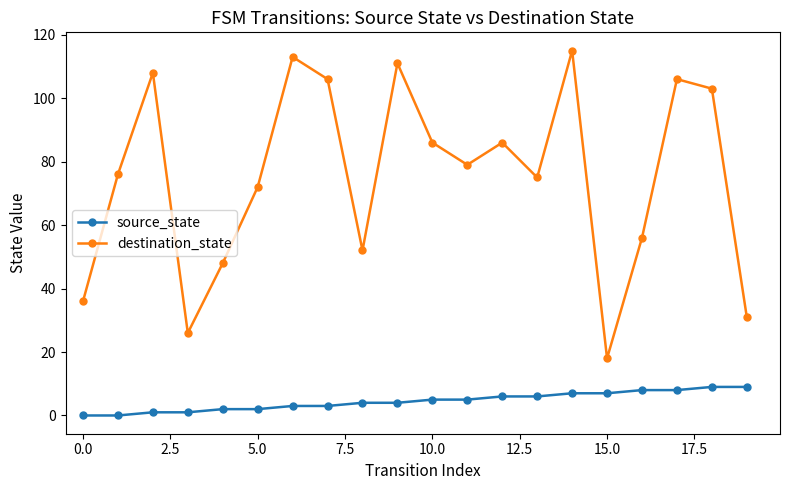

At how many categories does at least one series exceed 39?

16